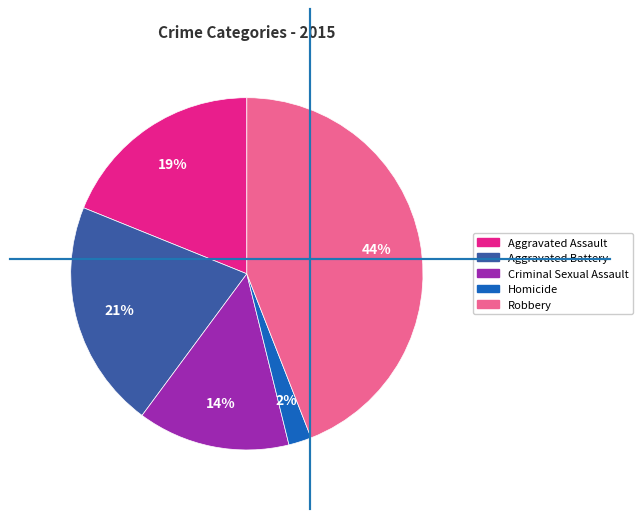

To the nearest percent, what percentage of the pie is Aggravated Battery?

21%